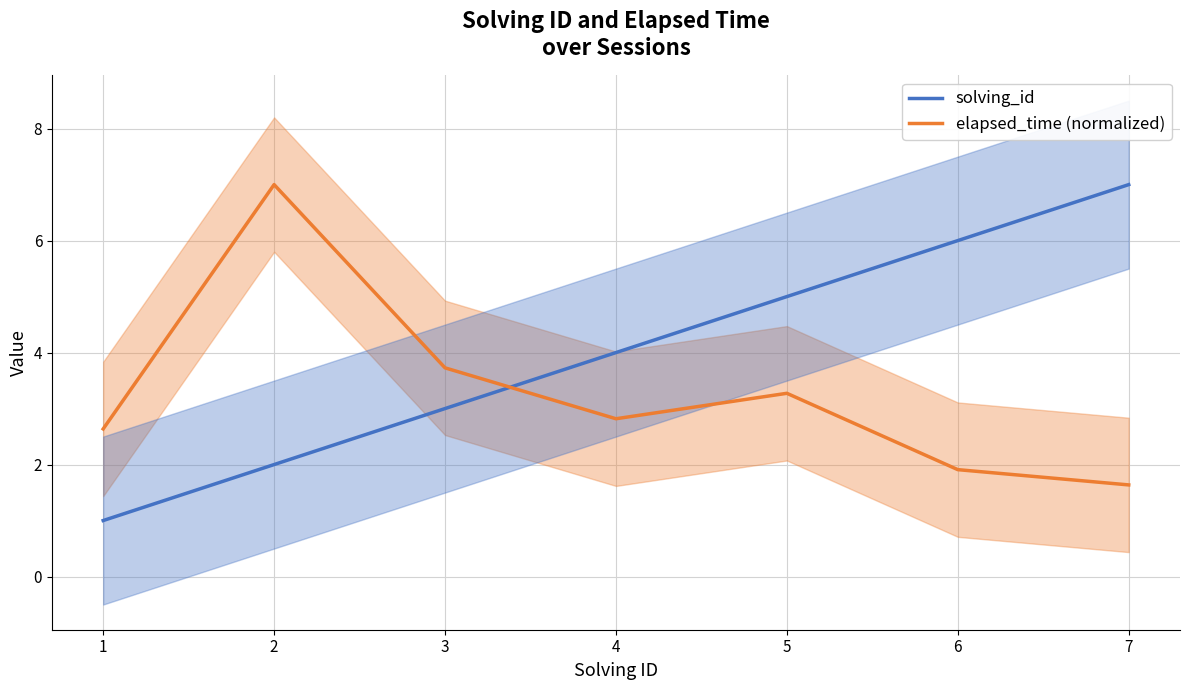

What is the sum of all elapsed_time (normalized) values?

23.0